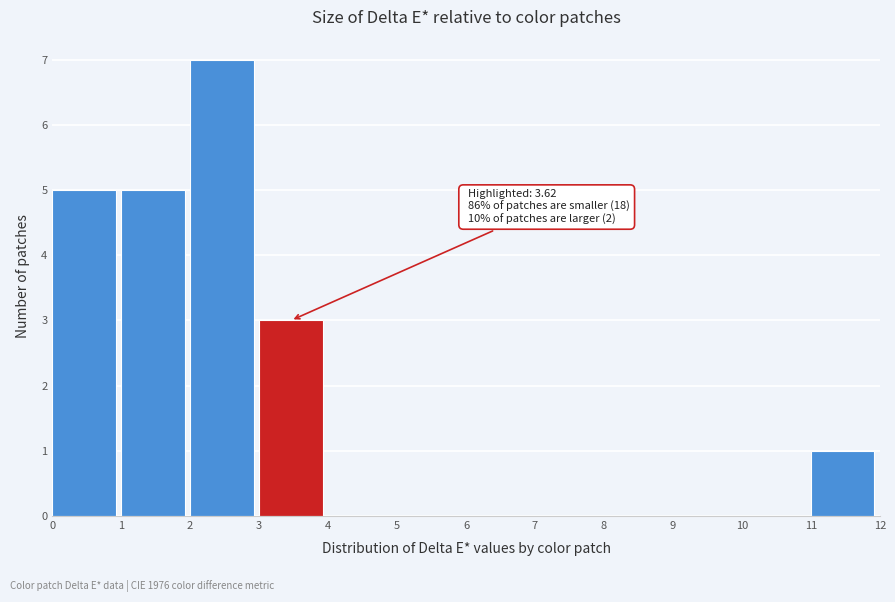

Over which range of the x-axis is the bar tallest?

2 to 3